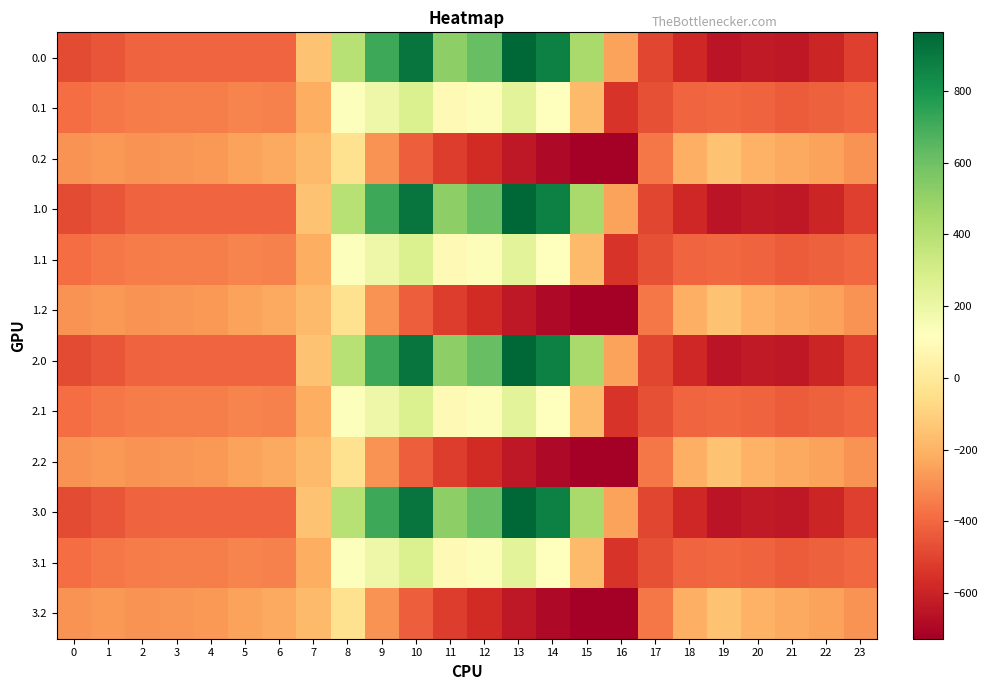

Reading left to right, extract all data points from this chart.

0.0: 0=-482.0	1=-449.5	2=-410.3	3=-404.4	4=-404.9	5=-403.8	6=-408.0	7=-150.1	8=395.3	9=716.9	10=916.2	11=516.0	12=619.4	13=962.7	14=870.3	15=443.0	16=-250.9	17=-494.8	18=-586.7	19=-649.2	20=-629.9	21=-638.4	22=-592.3	23=-511.3
0.1: 0=-384.6	1=-361.1	2=-347.9	3=-342.7	4=-339.6	5=-325.7	6=-332.2	7=-217.1	8=125.2	9=191.1	10=274.1	11=87.0	12=134.6	13=241.5	14=113.7	15=-173.1	16=-547.3	17=-466.6	18=-405.4	19=-400.2	20=-414.5	21=-432.4	22=-419.9	23=-399.4
0.2: 0=-287.1	1=-272.7	2=-285.5	3=-281.0	4=-274.4	5=-245.0	6=-228.8	7=-176.6	8=-35.3	9=-288.5	10=-423.5	11=-520.6	12=-571.2	13=-640.4	14=-687.4	15=-725.8	16=-726.6	17=-362.4	18=-210.0	19=-151.0	20=-199.2	21=-226.4	22=-247.4	23=-287.5
1.0: 0=-482.0	1=-449.5	2=-410.3	3=-404.4	4=-404.9	5=-403.8	6=-408.0	7=-150.1	8=395.3	9=716.9	10=916.2	11=516.0	12=619.4	13=962.7	14=870.3	15=443.0	16=-250.9	17=-494.8	18=-586.7	19=-649.2	20=-629.9	21=-638.4	22=-592.3	23=-511.3
1.1: 0=-384.6	1=-361.1	2=-347.9	3=-342.7	4=-339.6	5=-325.7	6=-332.2	7=-217.1	8=125.2	9=191.1	10=274.1	11=87.0	12=134.6	13=241.5	14=113.7	15=-173.1	16=-547.3	17=-466.6	18=-405.4	19=-400.2	20=-414.5	21=-432.4	22=-419.9	23=-399.4
1.2: 0=-287.1	1=-272.7	2=-285.5	3=-281.0	4=-274.4	5=-245.0	6=-228.8	7=-176.6	8=-35.3	9=-288.5	10=-423.5	11=-520.6	12=-571.2	13=-640.4	14=-687.4	15=-725.8	16=-726.6	17=-362.4	18=-210.0	19=-151.0	20=-199.2	21=-226.4	22=-247.4	23=-287.5
2.0: 0=-482.0	1=-449.5	2=-410.3	3=-404.4	4=-404.9	5=-403.8	6=-408.0	7=-150.1	8=395.3	9=716.9	10=916.2	11=516.0	12=619.4	13=962.7	14=870.3	15=443.0	16=-250.9	17=-494.8	18=-586.7	19=-649.2	20=-629.9	21=-638.4	22=-592.3	23=-511.3
2.1: 0=-384.6	1=-361.1	2=-347.9	3=-342.7	4=-339.6	5=-325.7	6=-332.2	7=-217.1	8=125.2	9=191.1	10=274.1	11=87.0	12=134.6	13=241.5	14=113.7	15=-173.1	16=-547.3	17=-466.6	18=-405.4	19=-400.2	20=-414.5	21=-432.4	22=-419.9	23=-399.4
2.2: 0=-287.1	1=-272.7	2=-285.5	3=-281.0	4=-274.4	5=-245.0	6=-228.8	7=-176.6	8=-35.3	9=-288.5	10=-423.5	11=-520.6	12=-571.2	13=-640.4	14=-687.4	15=-725.8	16=-726.6	17=-362.4	18=-210.0	19=-151.0	20=-199.2	21=-226.4	22=-247.4	23=-287.5
3.0: 0=-482.0	1=-449.5	2=-410.3	3=-404.4	4=-404.9	5=-403.8	6=-408.0	7=-150.1	8=395.3	9=716.9	10=916.2	11=516.0	12=619.4	13=962.7	14=870.3	15=443.0	16=-250.9	17=-494.8	18=-586.7	19=-649.2	20=-629.9	21=-638.4	22=-592.3	23=-511.3
3.1: 0=-384.6	1=-361.1	2=-347.9	3=-342.7	4=-339.6	5=-325.7	6=-332.2	7=-217.1	8=125.2	9=191.1	10=274.1	11=87.0	12=134.6	13=241.5	14=113.7	15=-173.1	16=-547.3	17=-466.6	18=-405.4	19=-400.2	20=-414.5	21=-432.4	22=-419.9	23=-399.4
3.2: 0=-287.1	1=-272.7	2=-285.5	3=-281.0	4=-274.4	5=-245.0	6=-228.8	7=-176.6	8=-35.3	9=-288.5	10=-423.5	11=-520.6	12=-571.2	13=-640.4	14=-687.4	15=-725.8	16=-726.6	17=-362.4	18=-210.0	19=-151.0	20=-199.2	21=-226.4	22=-247.4	23=-287.5